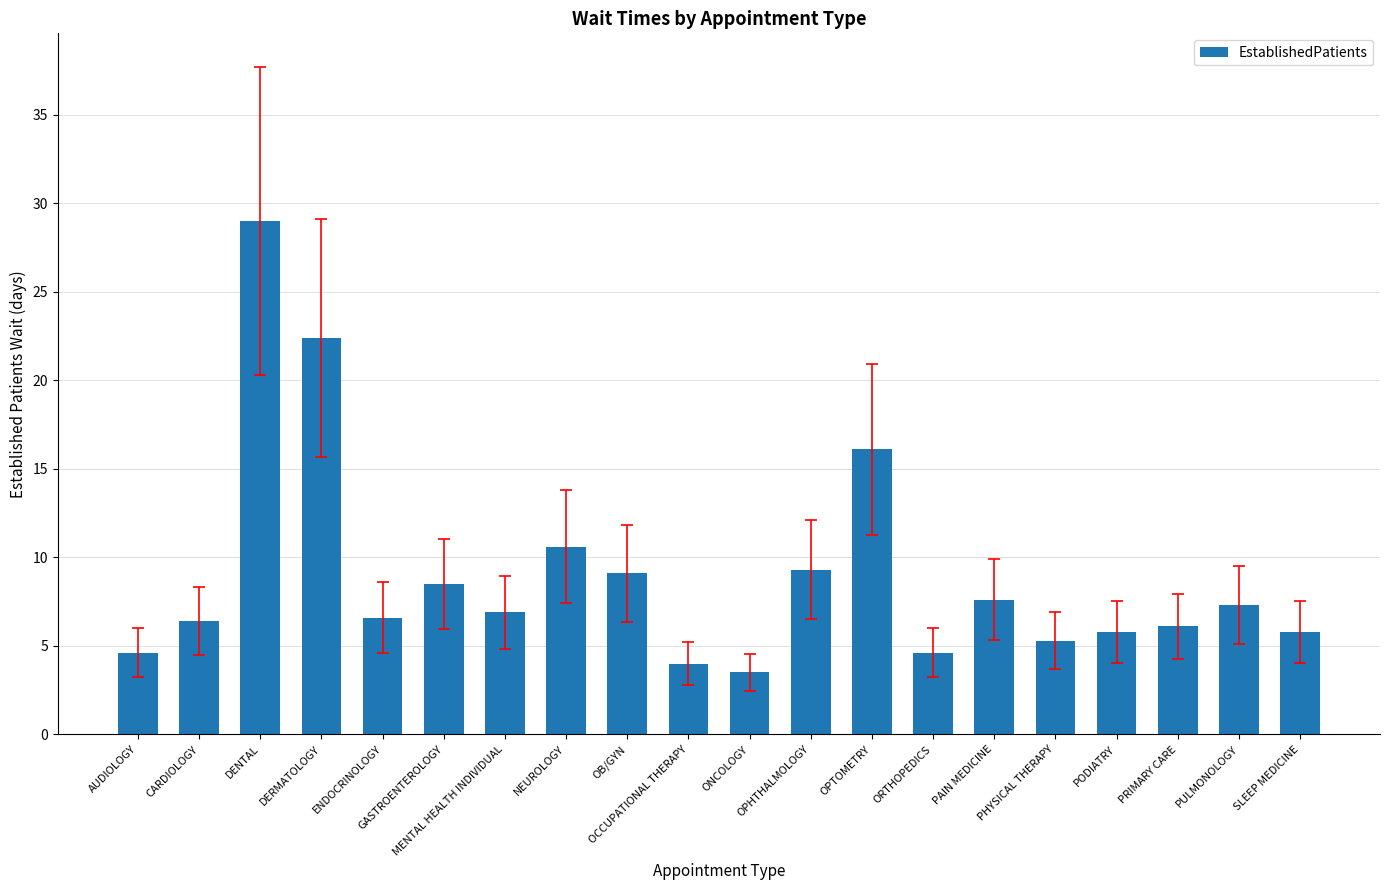

Are the bars horizontal?

No